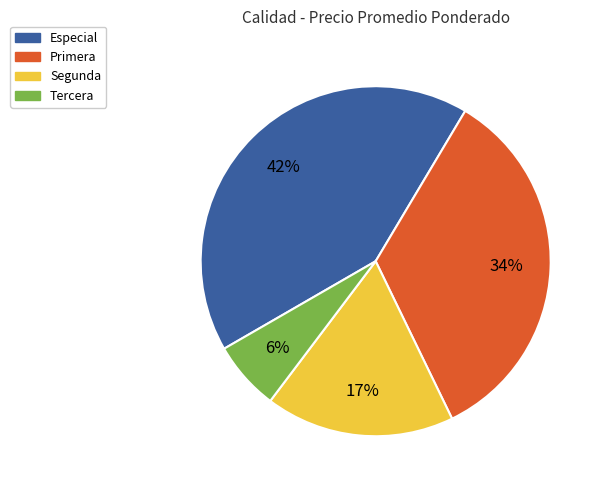

Approximately how many times larger is the value at Tercera compared to Primera?

0.2